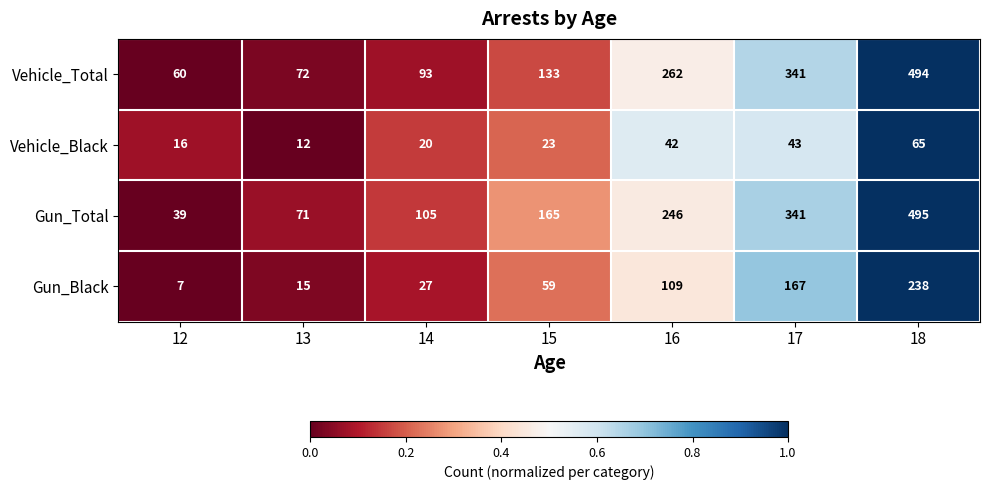

Count the number of data series in this chart.

4